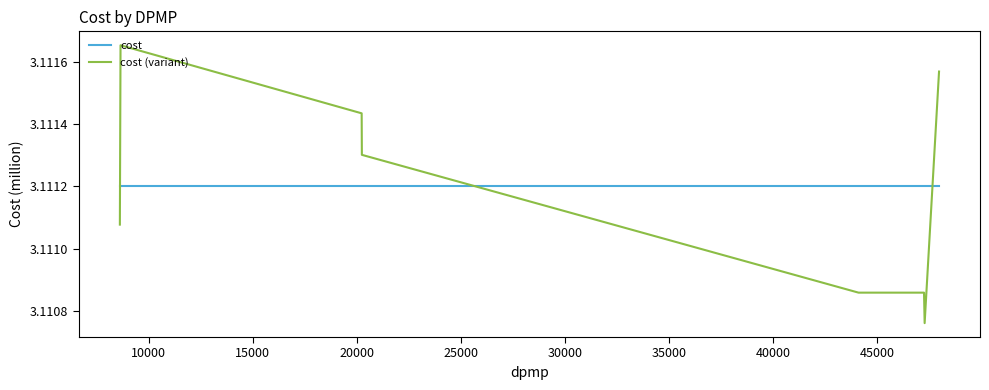

Does the chart display data point markers on the line(s)?

No